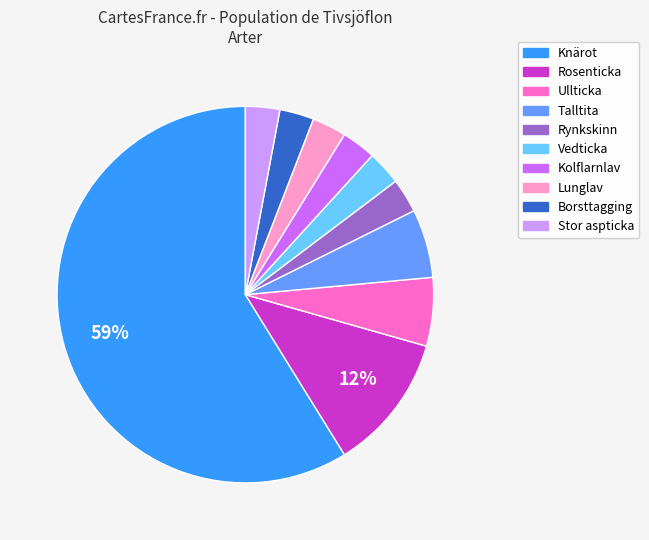

Which slice is the largest?

Knärot